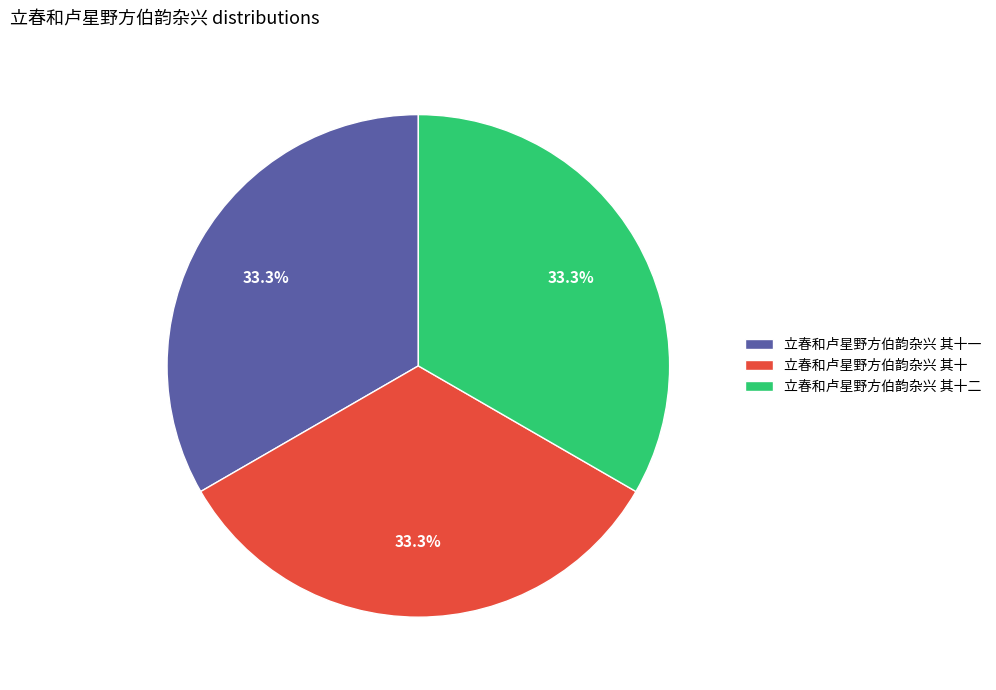

How many slices are in this pie chart?

3